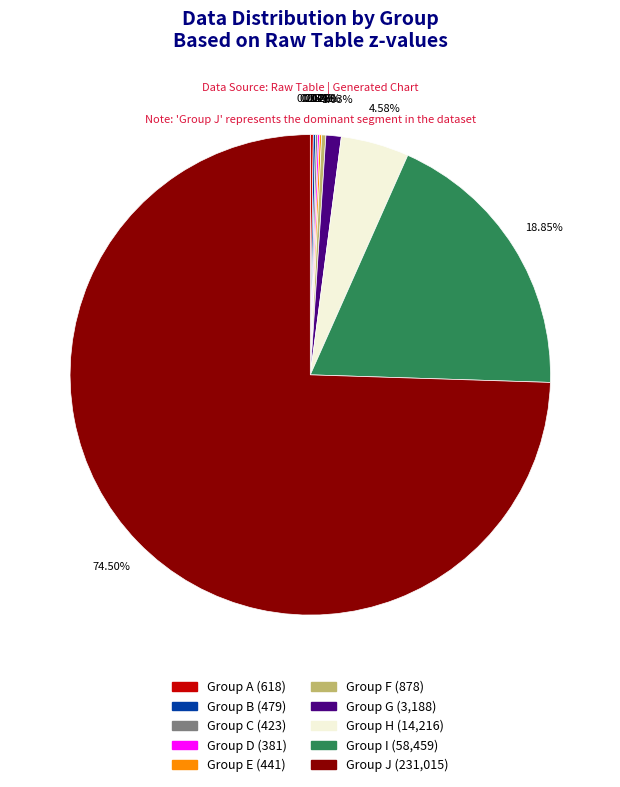

Do Group I (58,459) and Group F (878) together represent more than half of the pie?

No